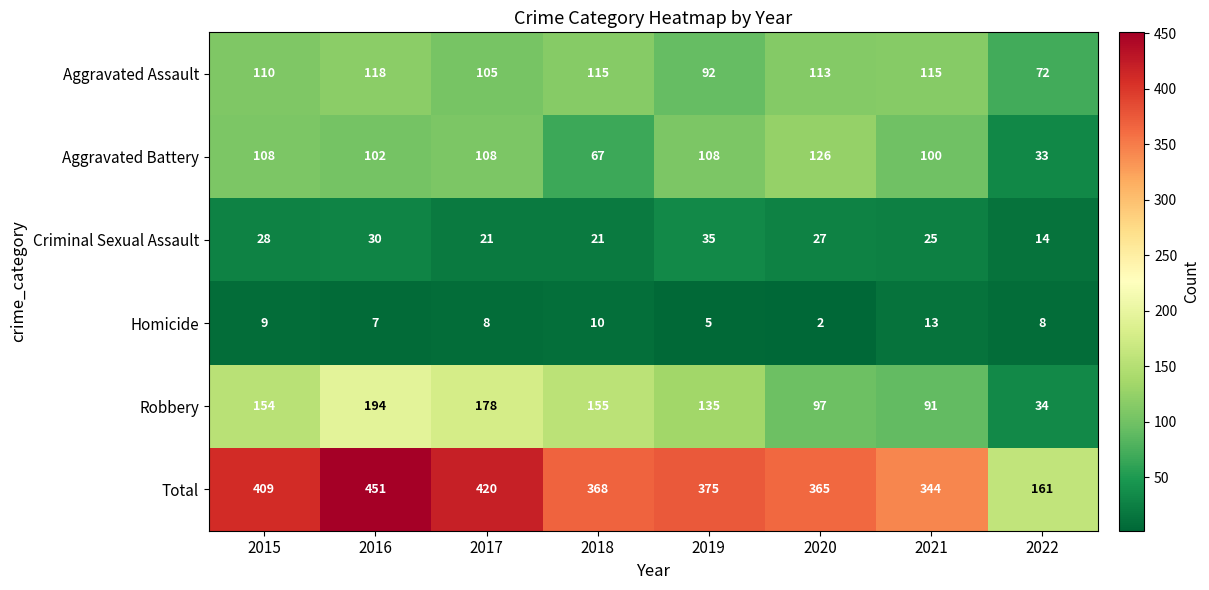

List the series in order of their peak value, highest first.

Total, Robbery, Aggravated Battery, Aggravated Assault, Criminal Sexual Assault, Homicide